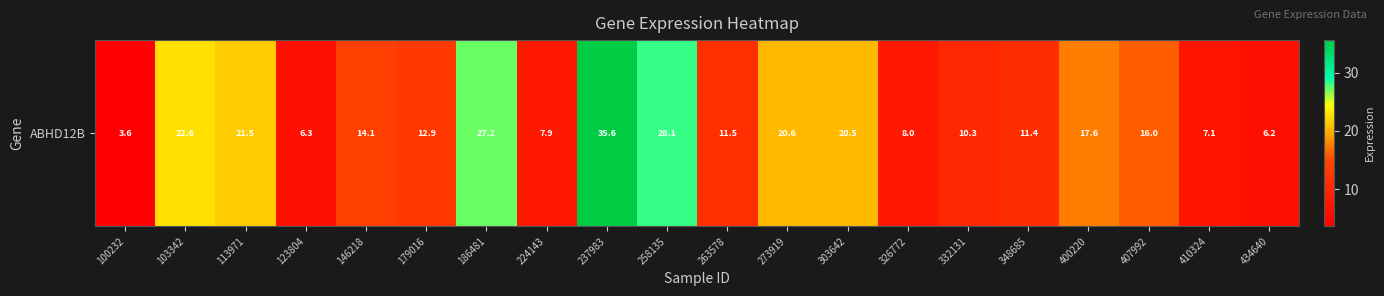

The value at 434640 is 9.0. True or false?

False